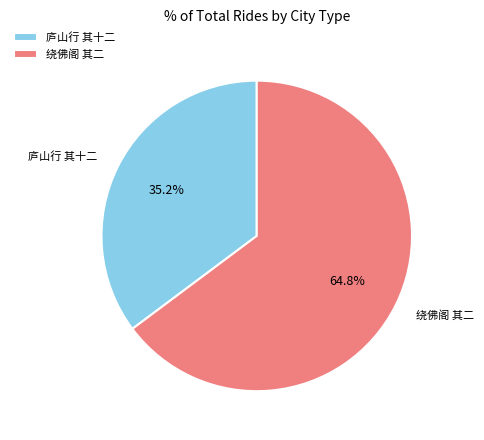

Which slice is the largest?

绕佛阁 其二